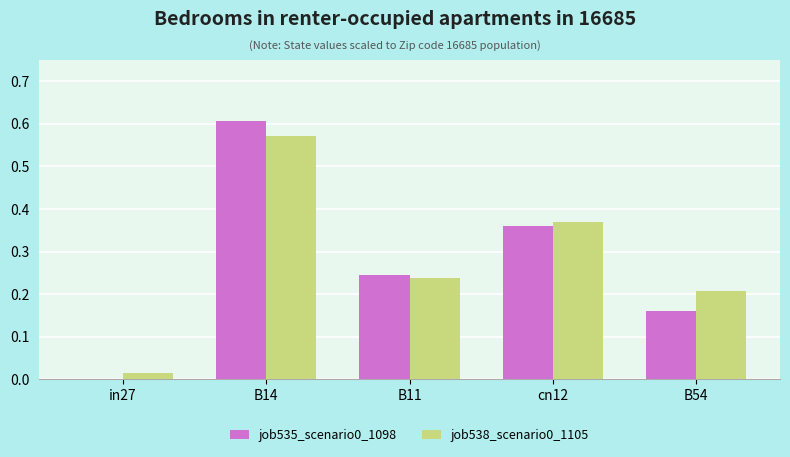

How many values in the job535_scenario0_1098 series exceed 0?

4